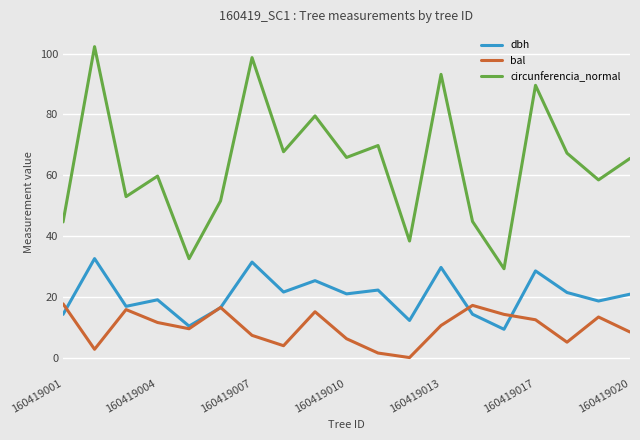

True or false: bal and circunferencia_normal intersect in this chart.

False